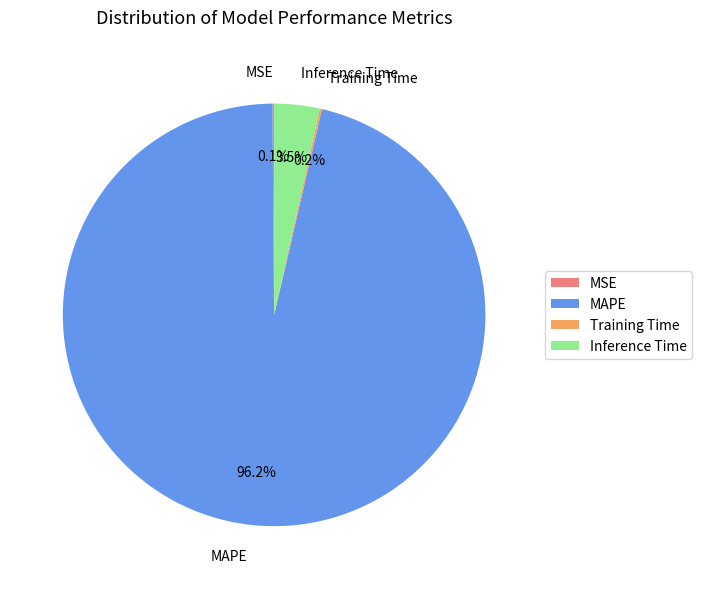

What is the largest slice in the pie chart?

MAPE